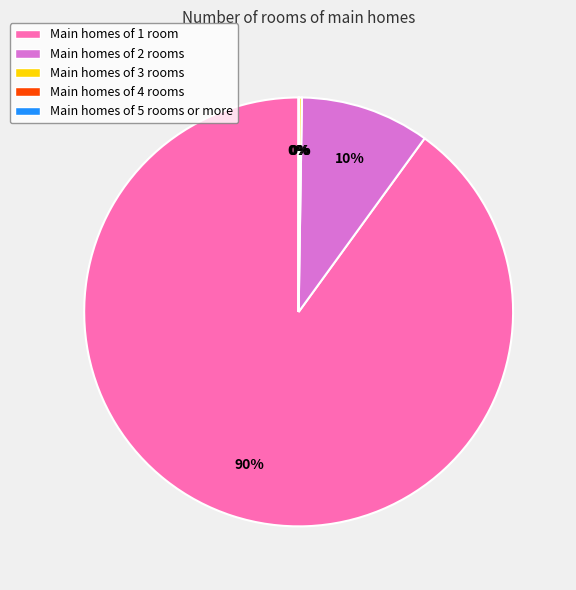

Is there any slice that represents more than half of the pie?

Yes